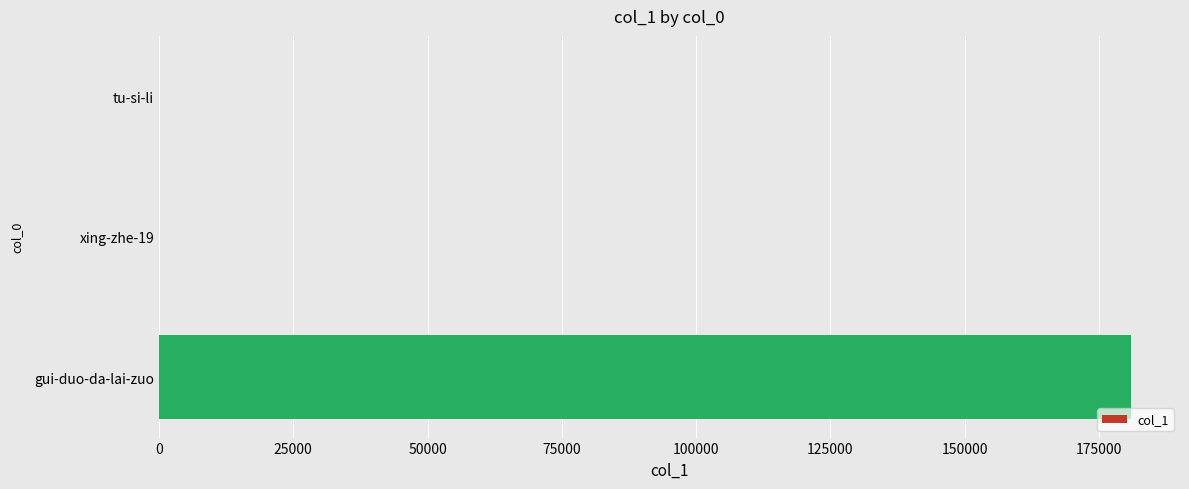

Are the bars grouped side by side (vs. stacked)?

No